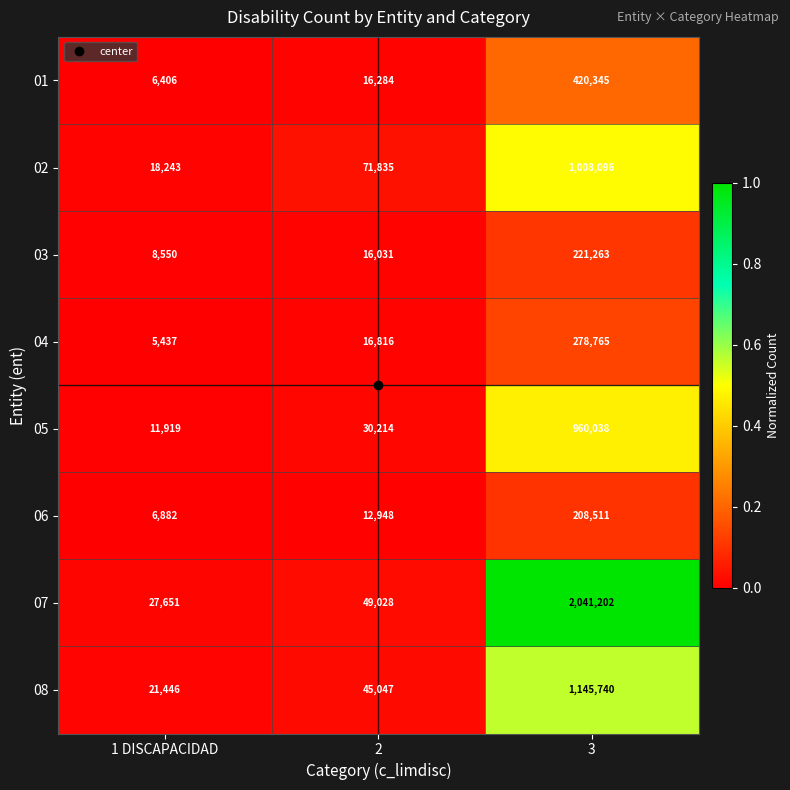

Which category has the lowest value across all series?

1 DISCAPACIDAD